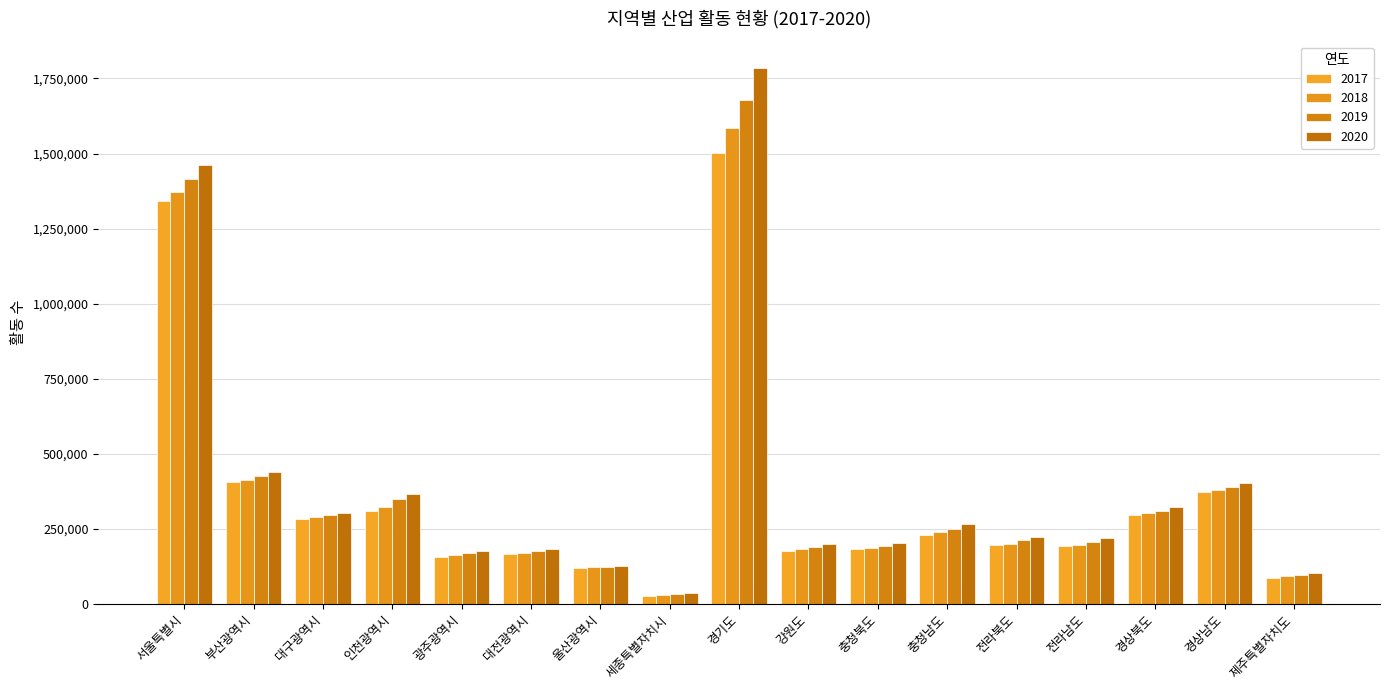

Which series has the largest total across all categories?

2020